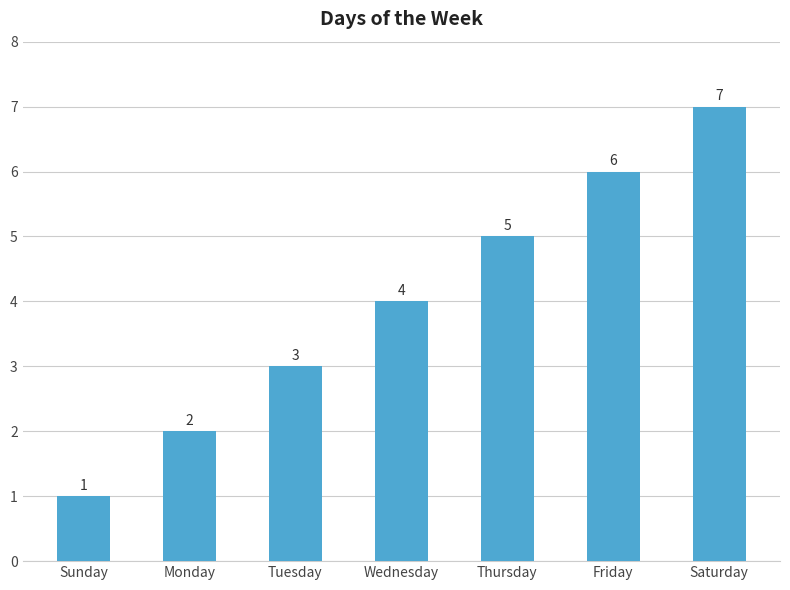

Count the values in the range 2 to 6.

5